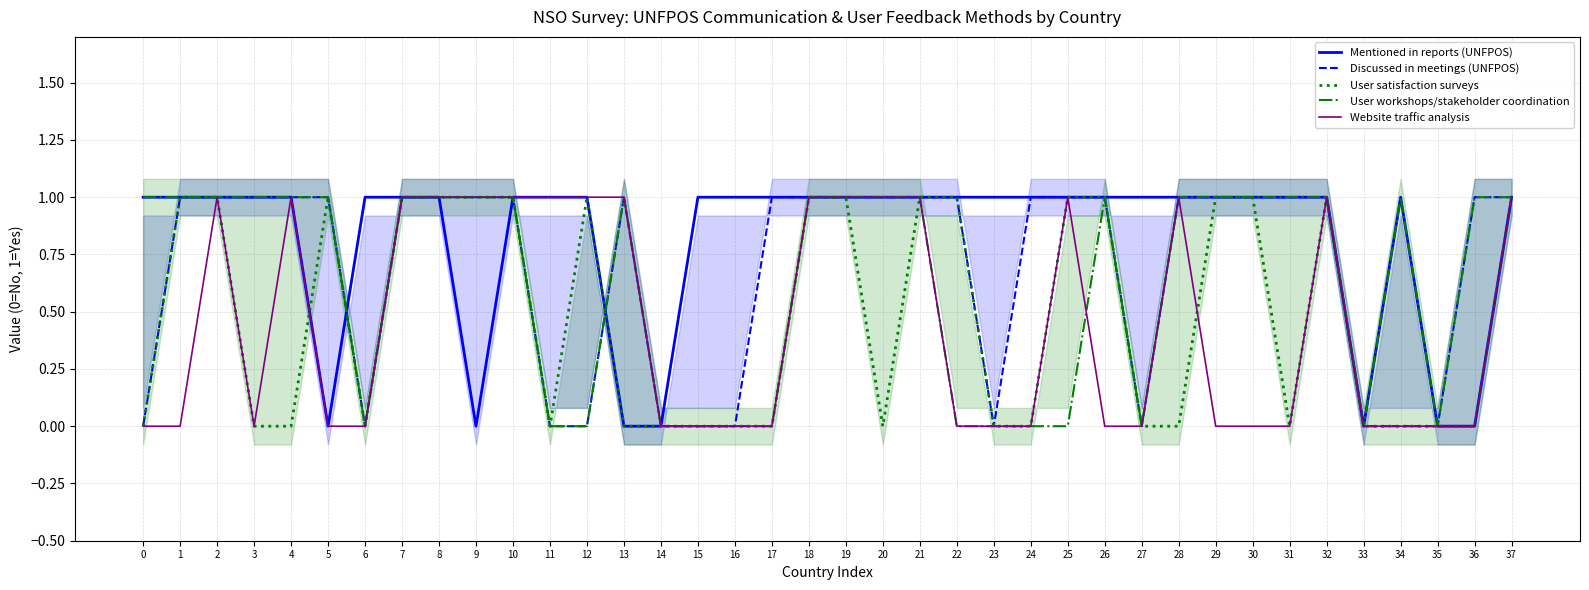

Does the chart display data point markers on the line(s)?

No